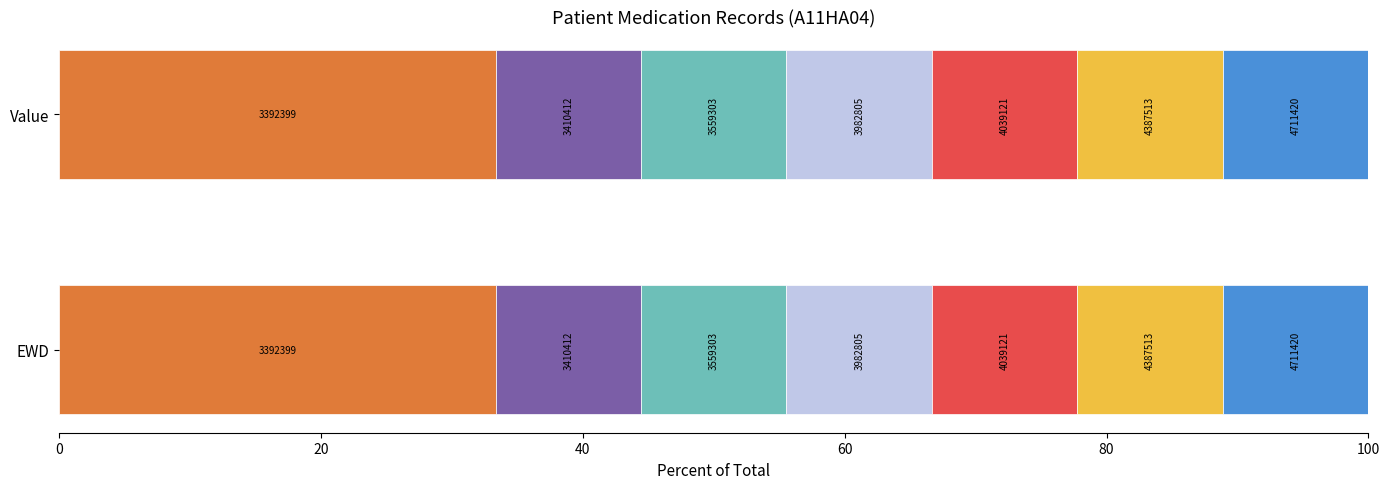

What is the sum of all Value values?

9